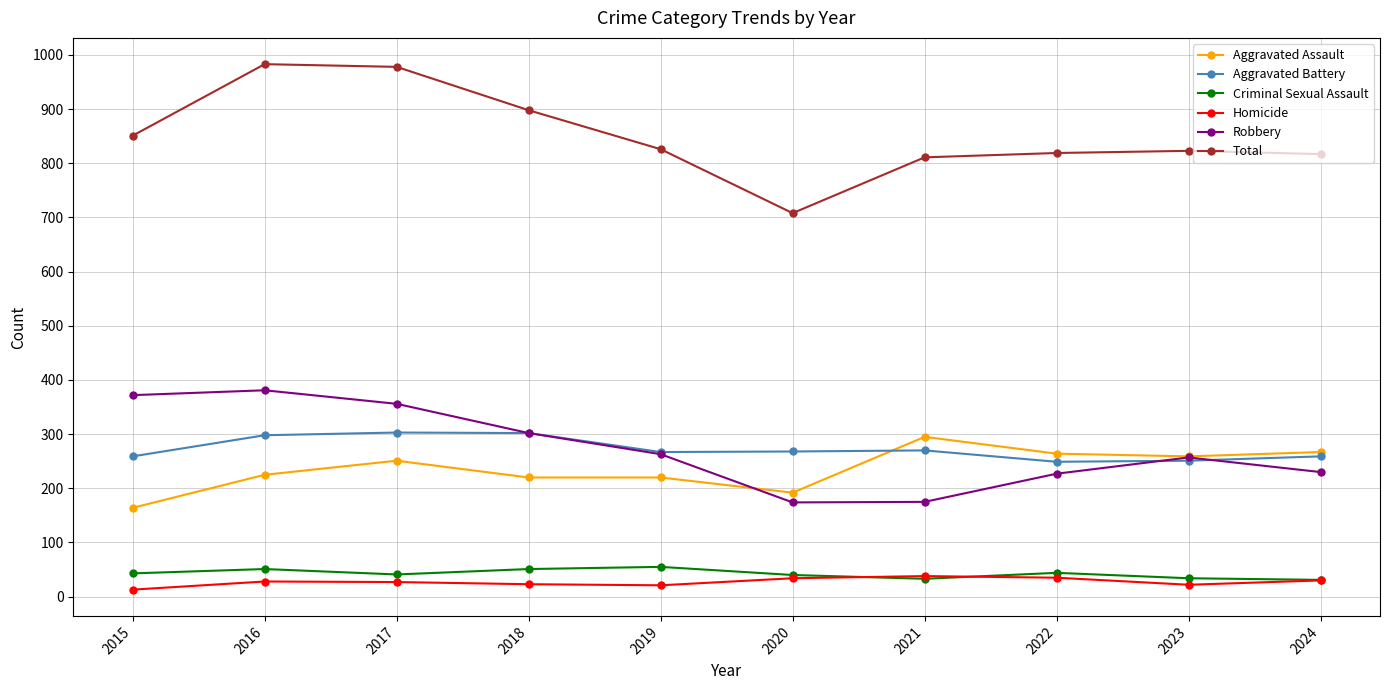

Is the value of Total at 2018 greater than the value of Criminal Sexual Assault at 2021?

Yes